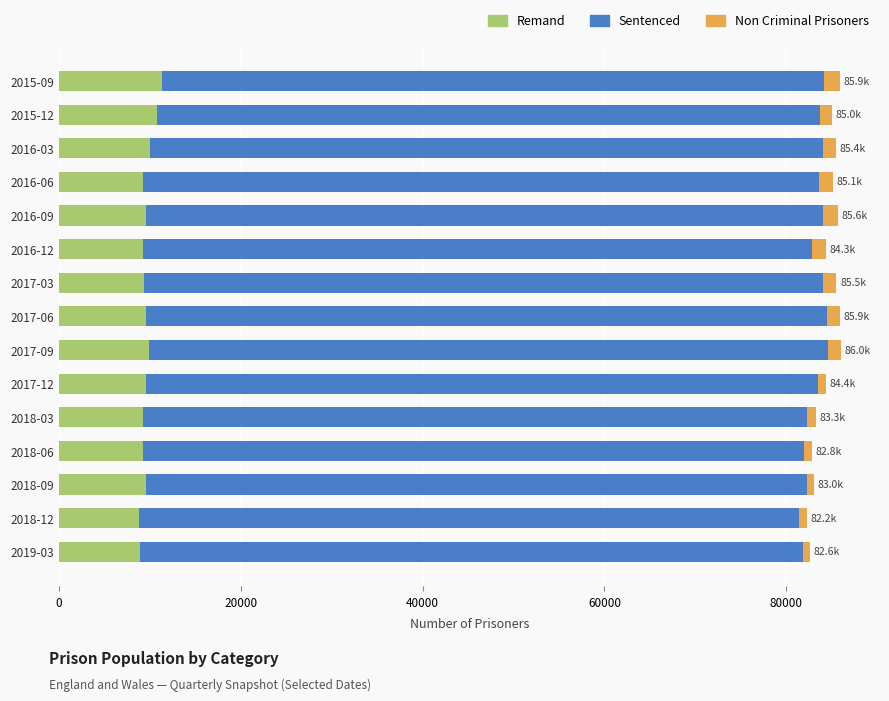

What is the minimum value for Remand?

8788